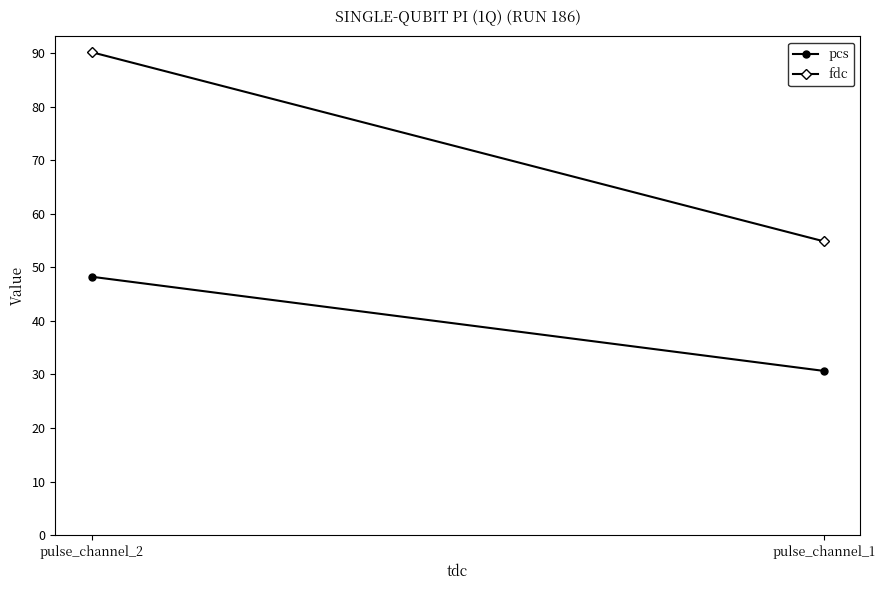

The value of pcs at pulse_channel_2 is 79.8. True or false?

False